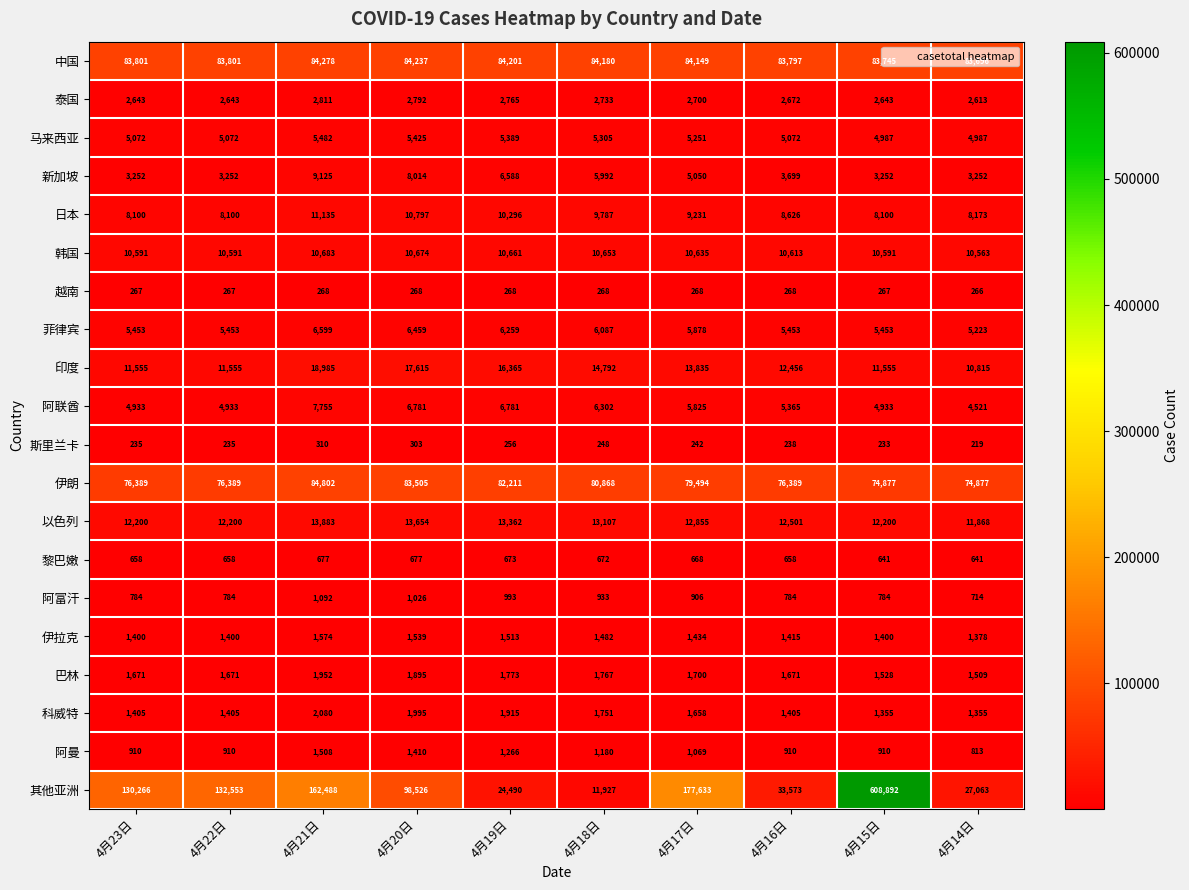

At how many categories does at least one series exceed 161803?

3